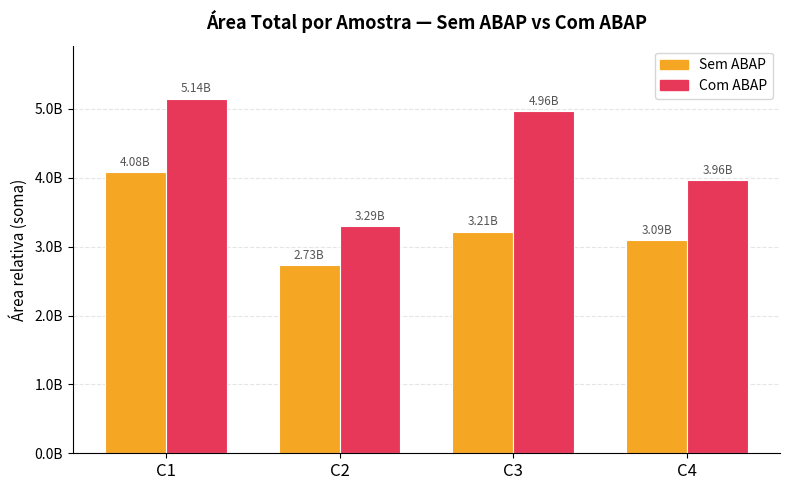

Does the chart contain stacked bars?

No